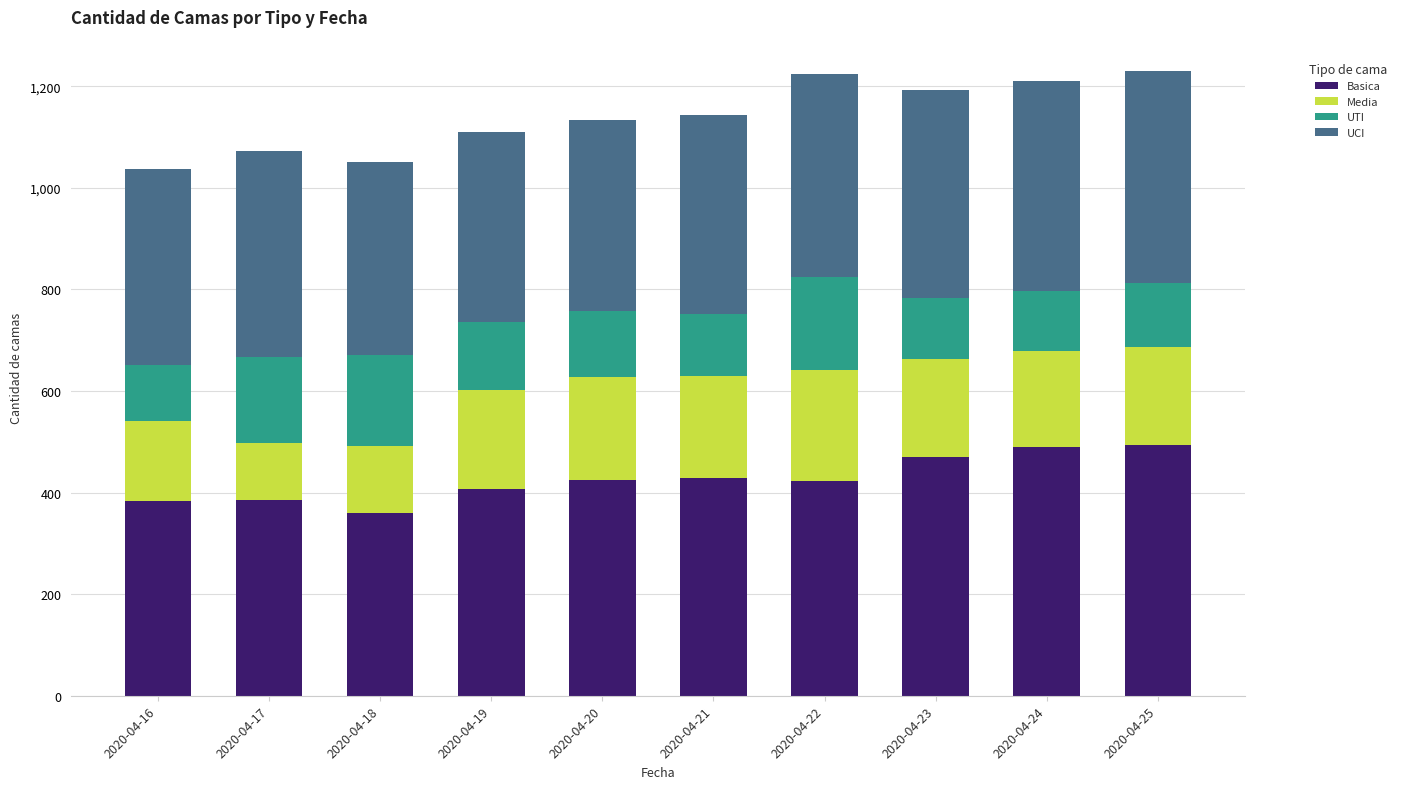

What is the total value across all series at 2020-04-17?

1073